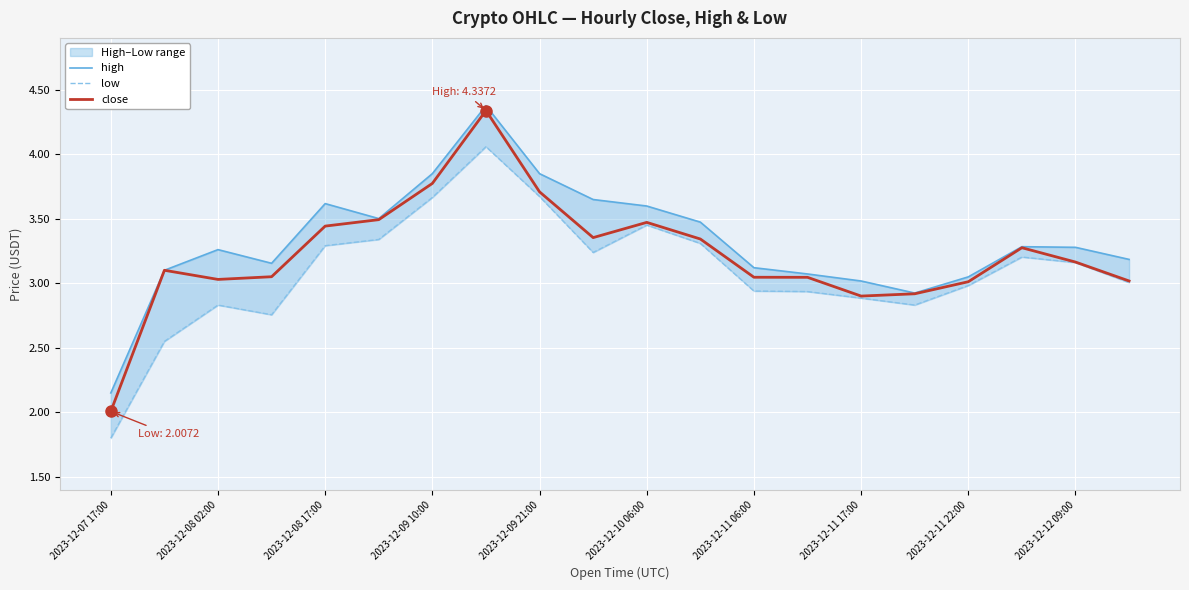

True or false: close and high cross at least once.

False